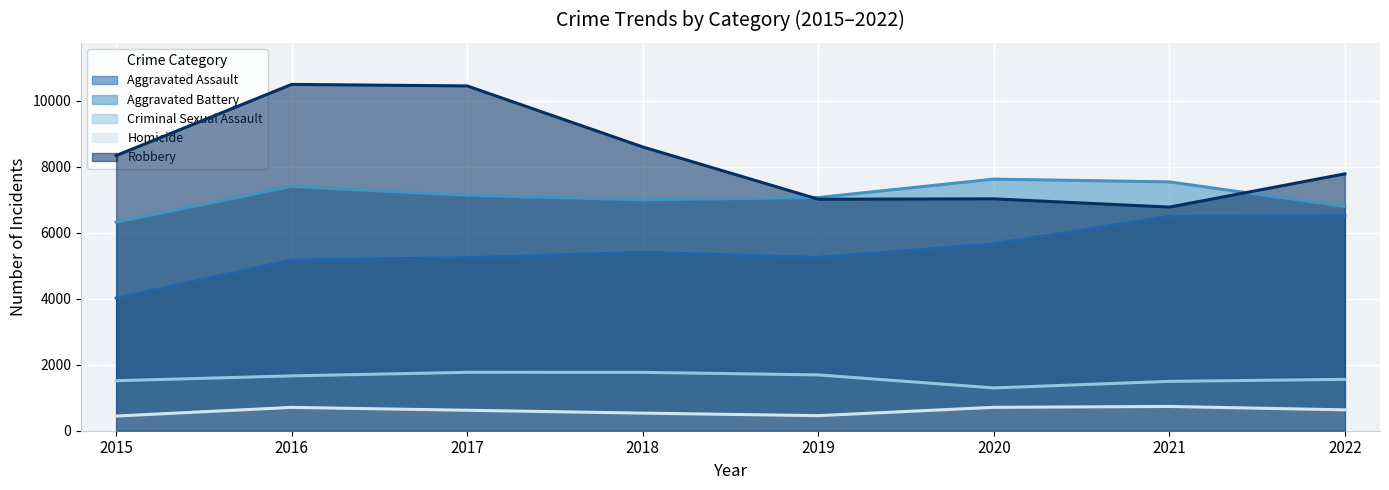

Reading left to right, what are all the values shown in this chart?

Aggravated Assault: 4019	5172	5243	5407	5252	5662	6499	6521
Aggravated Battery: 6322	7403	7135	6998	7068	7625	7541	6797
Criminal Sexual Assault: 1516	1662	1770	1769	1692	1297	1496	1557
Homicide: 445	707	620	533	457	709	735	632
Robbery: 8339	10496	10449	8600	7016	7027	6777	7785